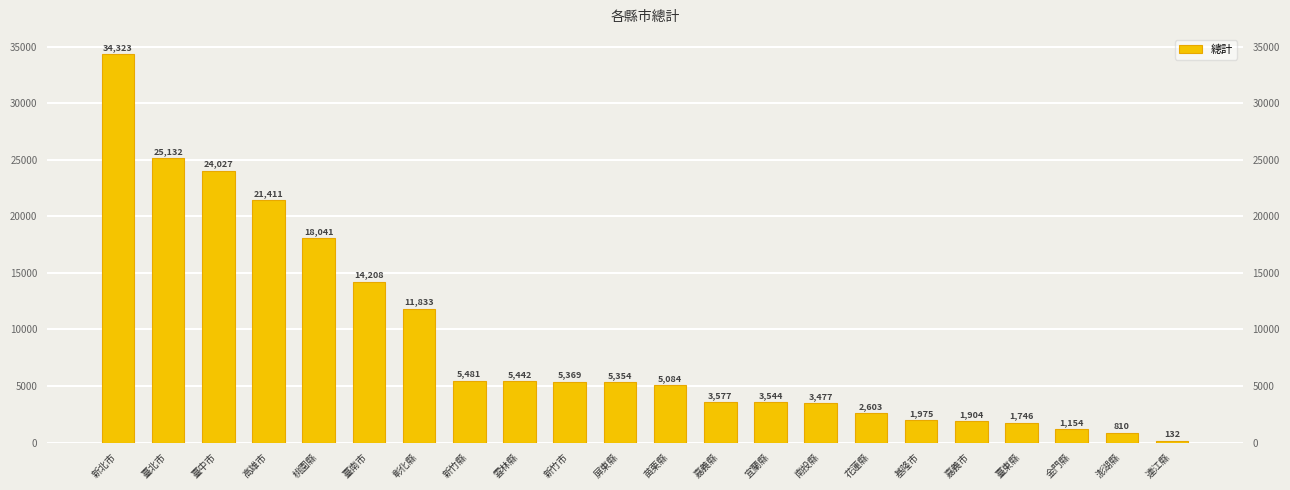

Between 新北市 and 新竹縣, which is larger?

新北市